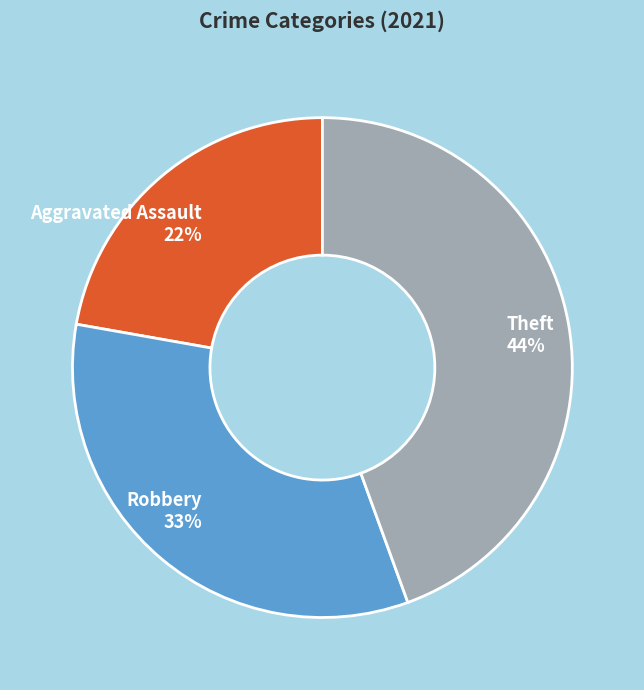

Which slice is the smallest?

Aggravated Assault 22%